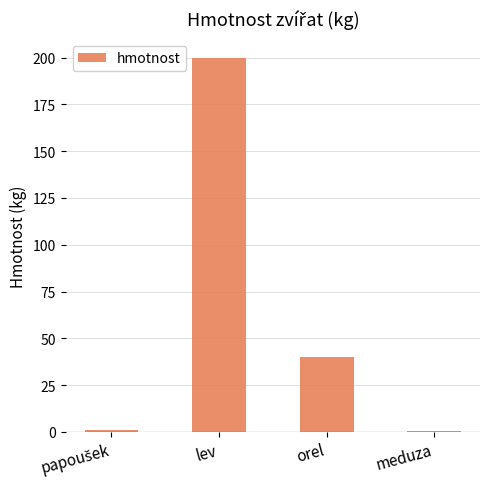

The value at orel is 56.7. True or false?

False